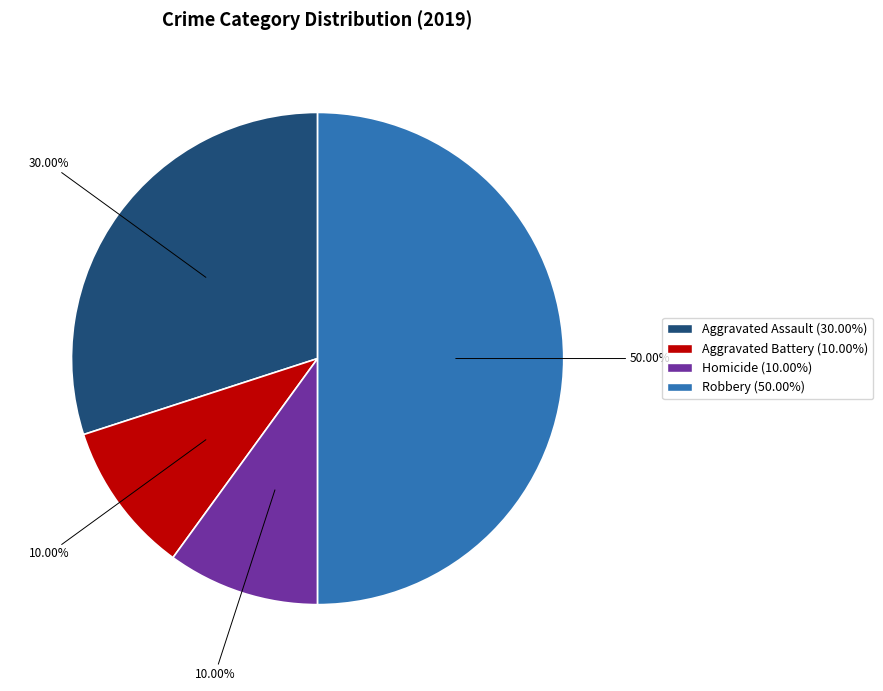

How many slices are in this pie chart?

4